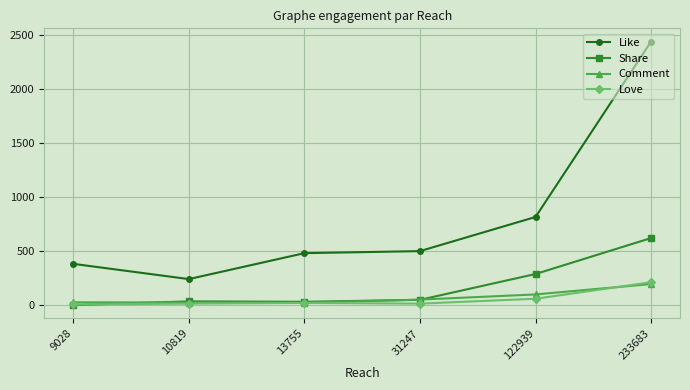

Which series has the largest total across all categories?

Like